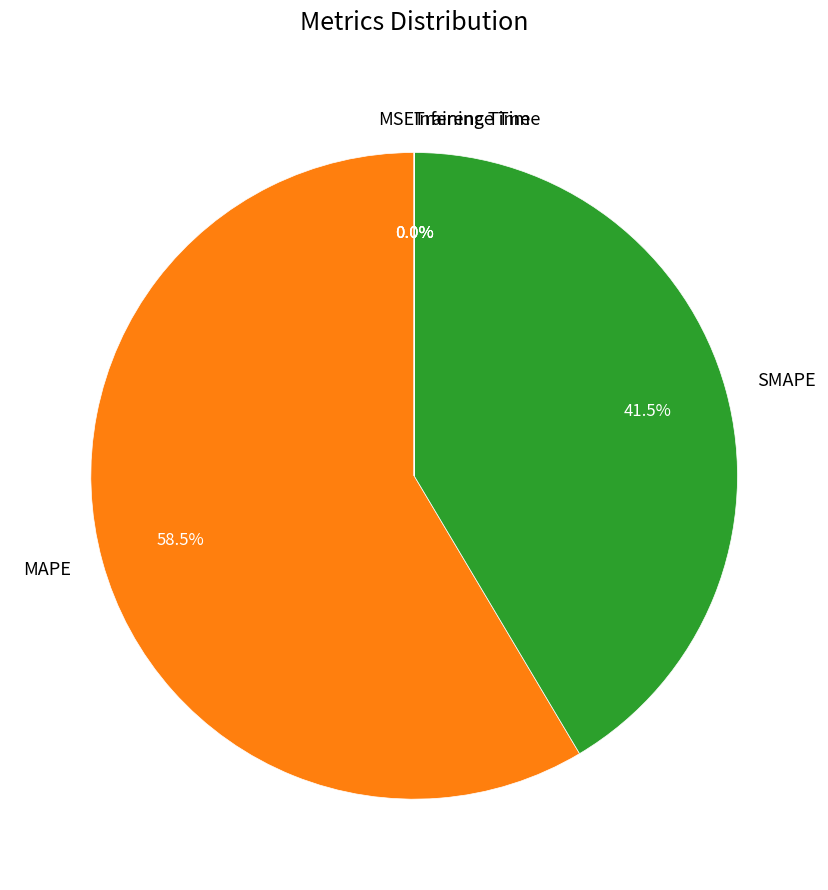

Which slice is the largest?

MAPE